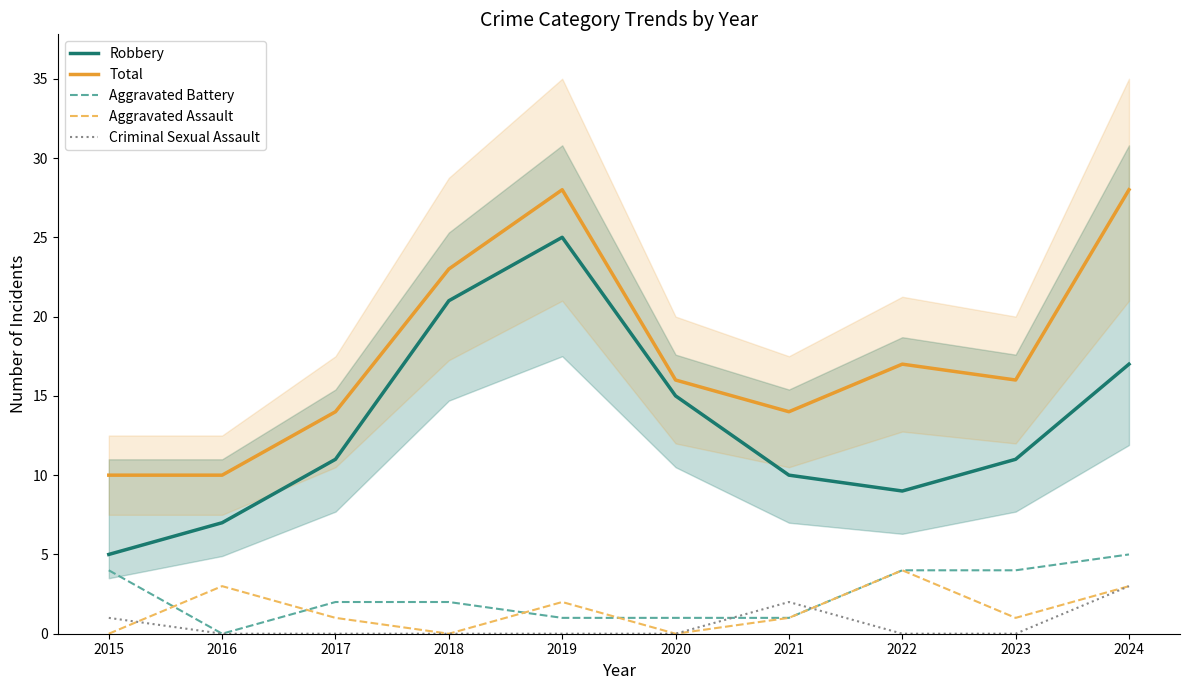

Which has a higher value, 2017 or 2023?

2017